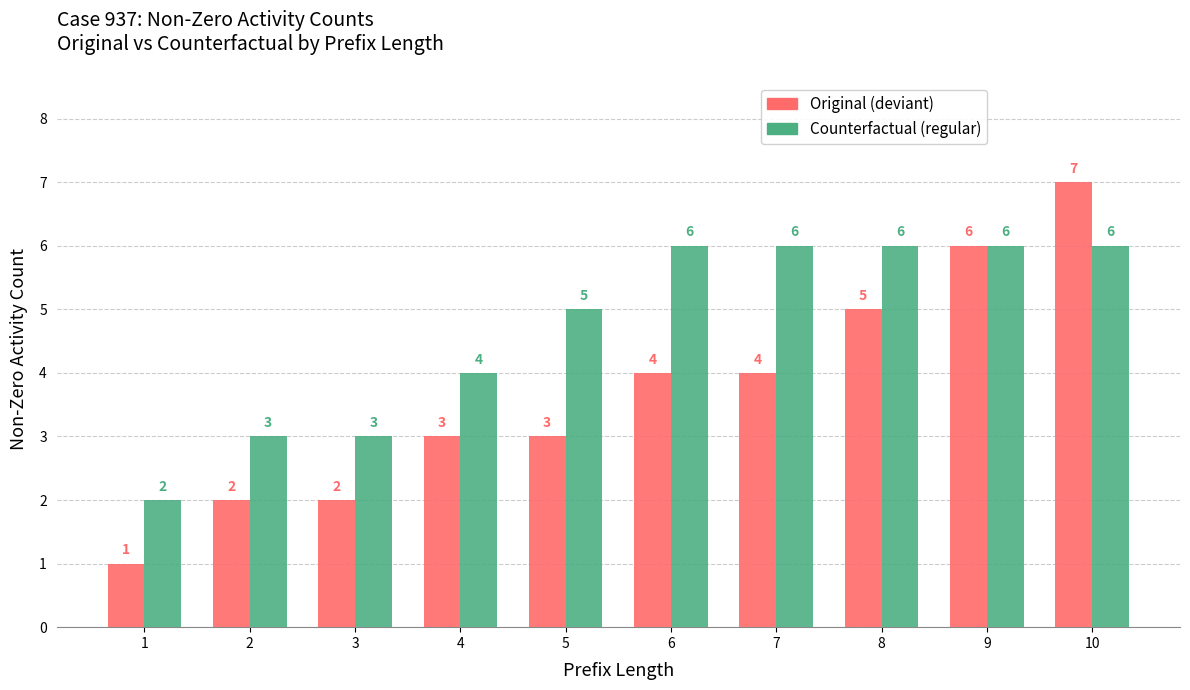

Which category has the highest value in the Original (deviant) series?

10